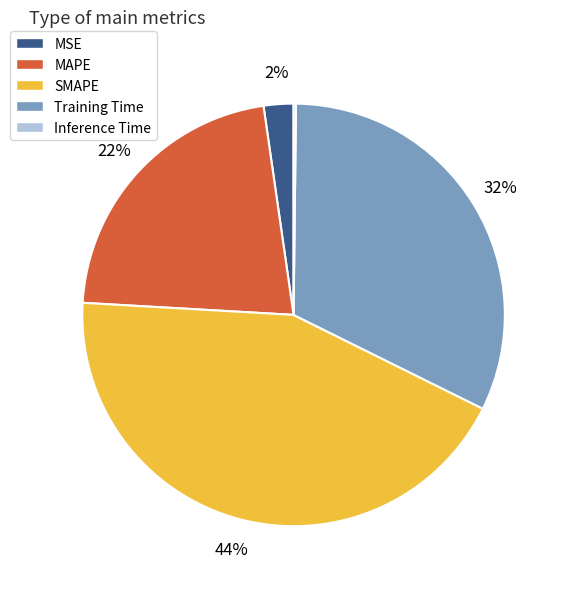

Which category has the biggest portion of the pie?

SMAPE